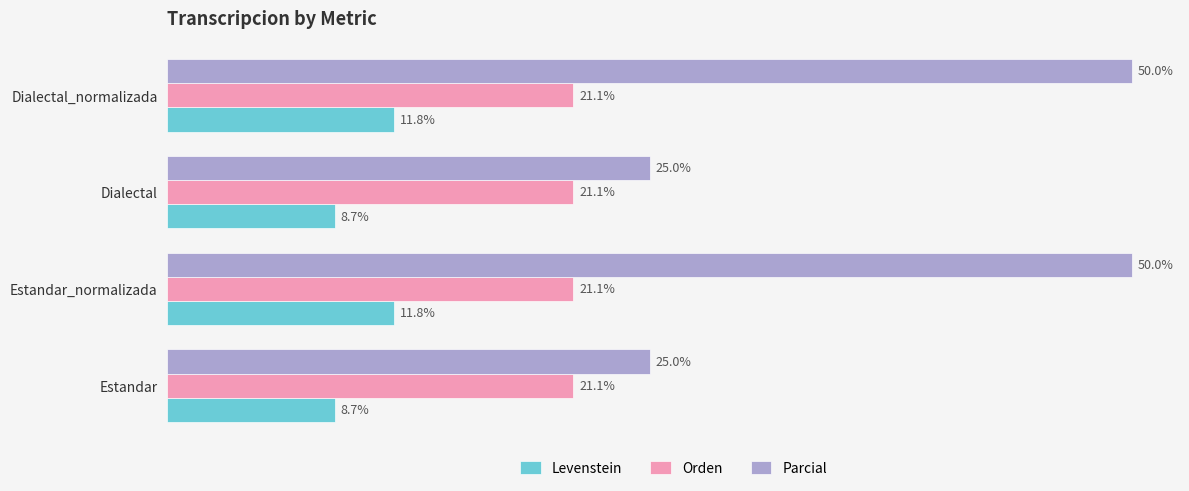

List the series in order of their peak value, lowest first.

Levenstein, Orden, Parcial